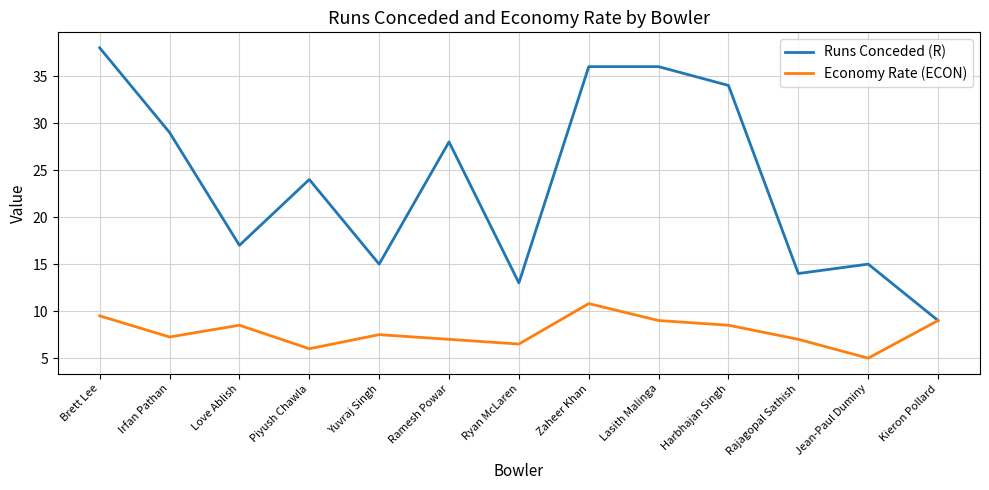

Is this an area chart (filled region under the line)?

No